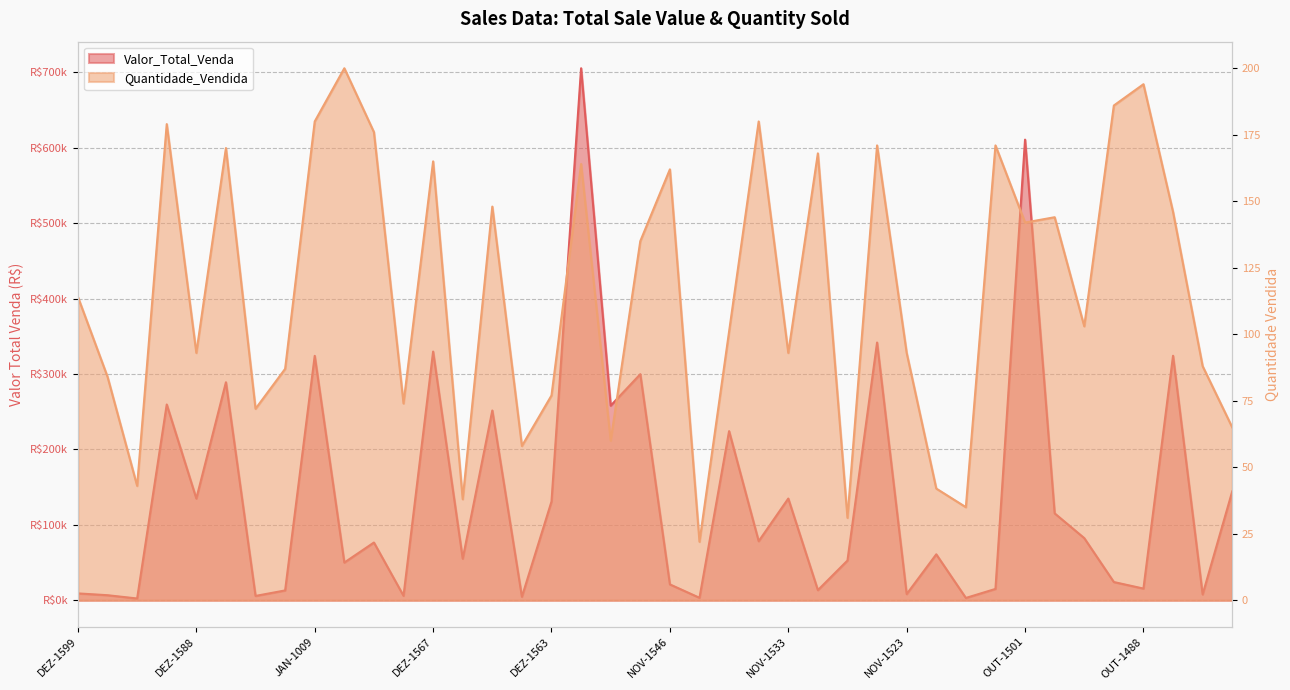

What is the lowest value of the Quantidade_Vendida series?

22